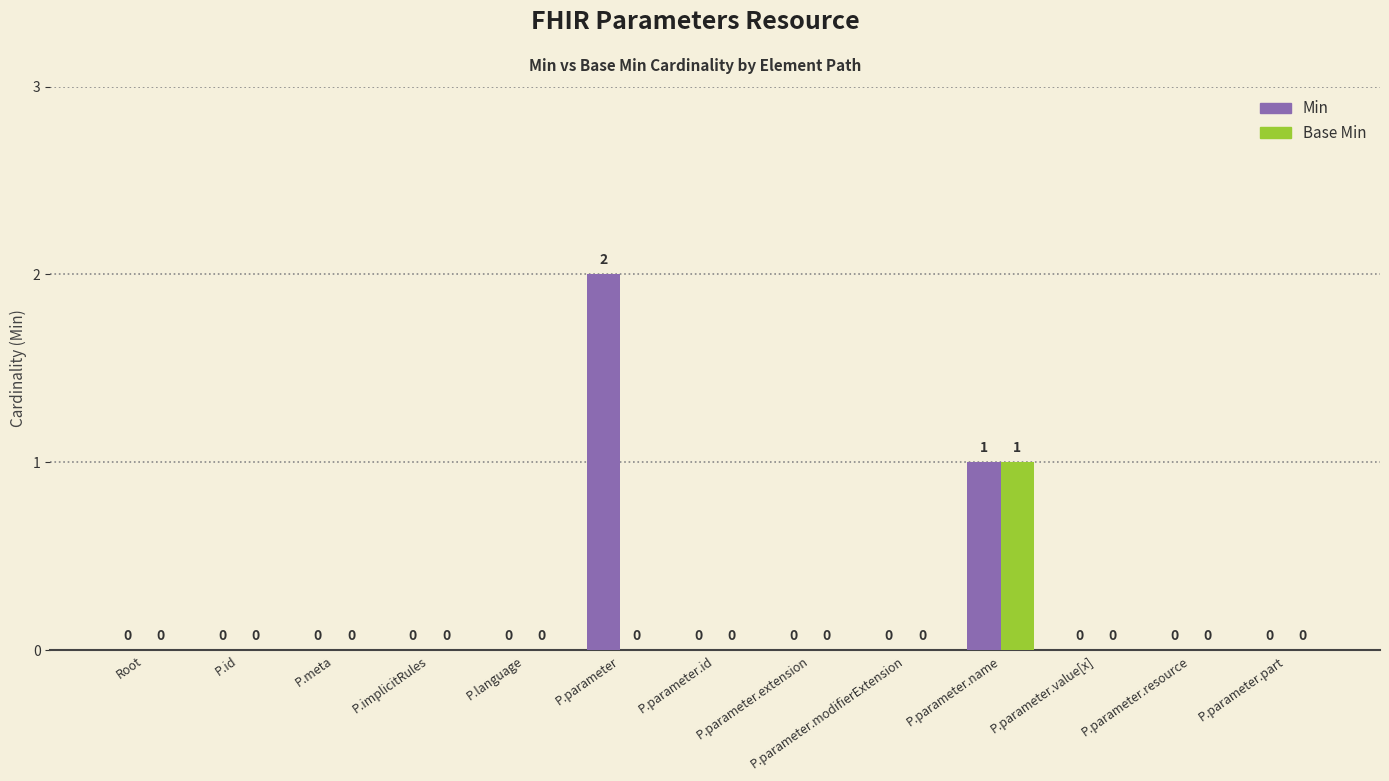

How many Min values are between 0 and 1?

12